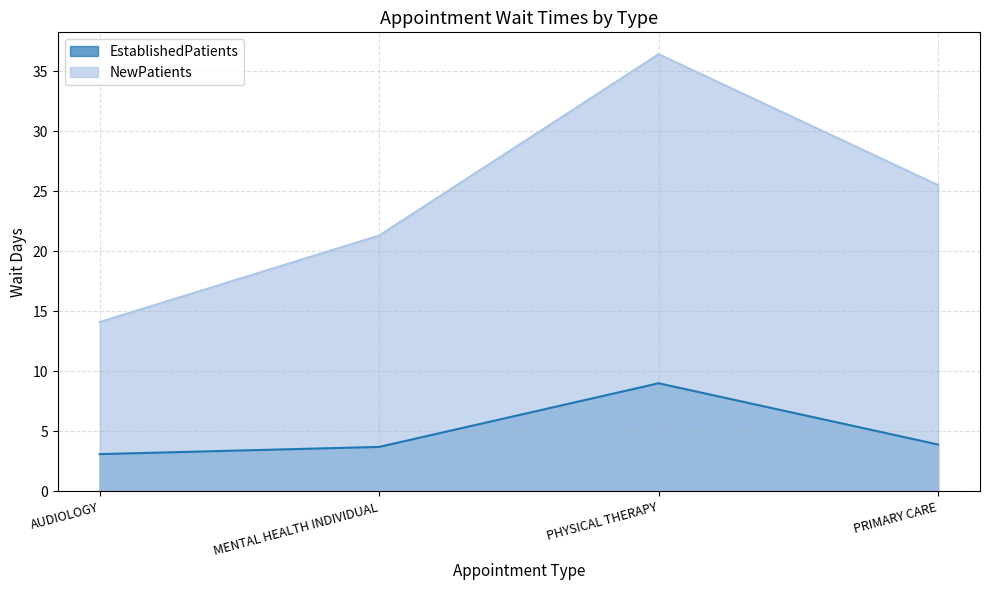

What is the value of the EstablishedPatients point at the 3rd from the left?

9.0